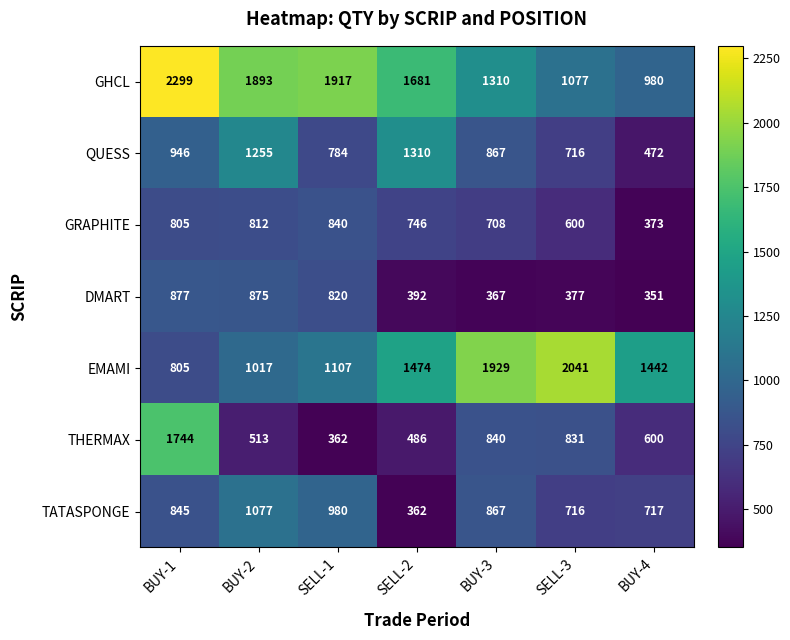

At which label does GRAPHITE first exceed 746?

BUY-1